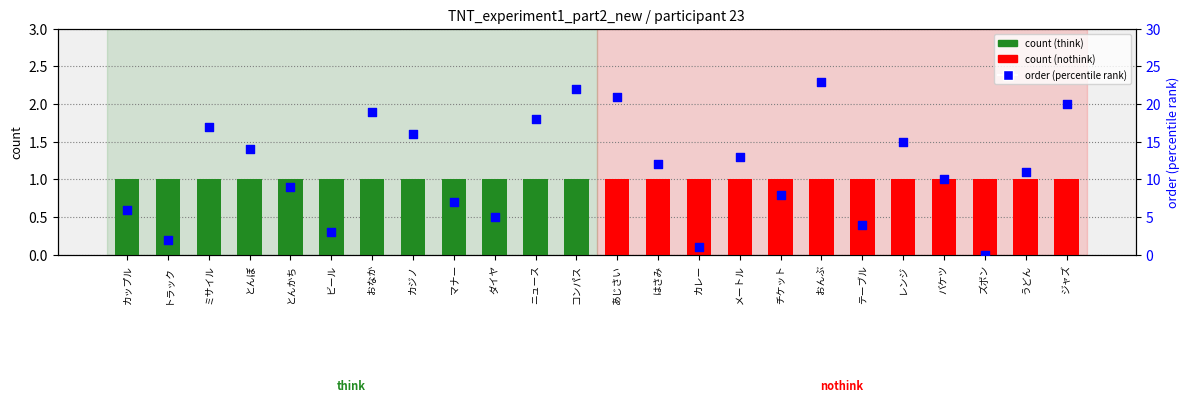

Which series contains the lowest Y value?

order (rank)